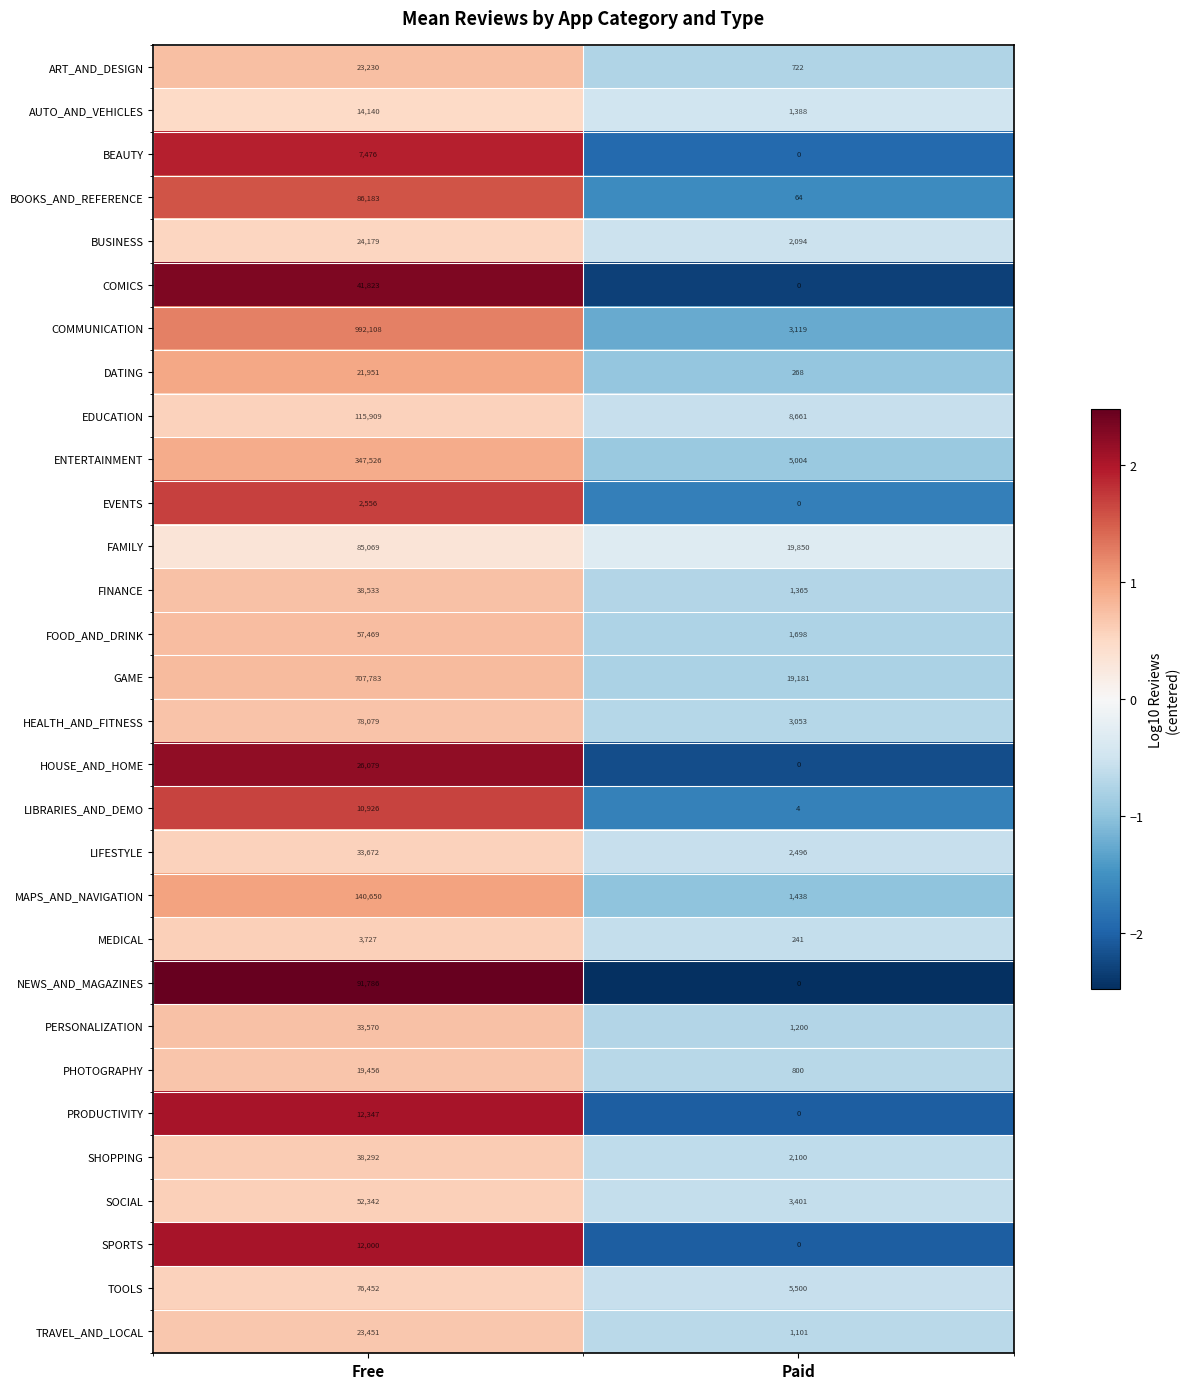

Which series has the largest range (max minus min)?

COMMUNICATION